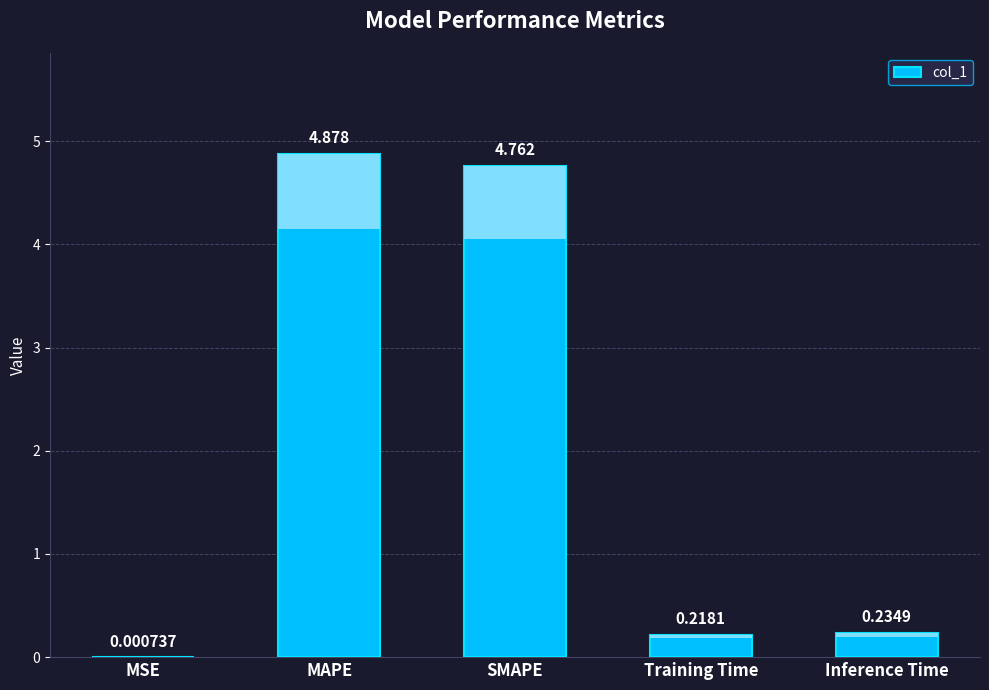

What is the greatest value displayed?

4.9